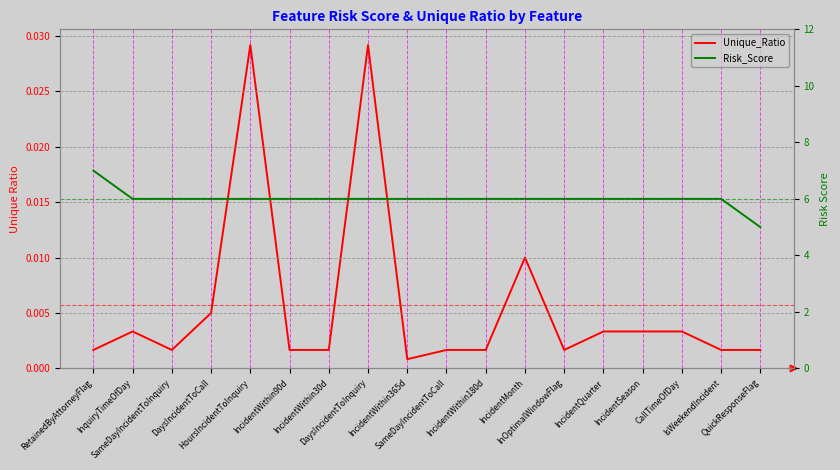

Count the number of data series in this chart.

2